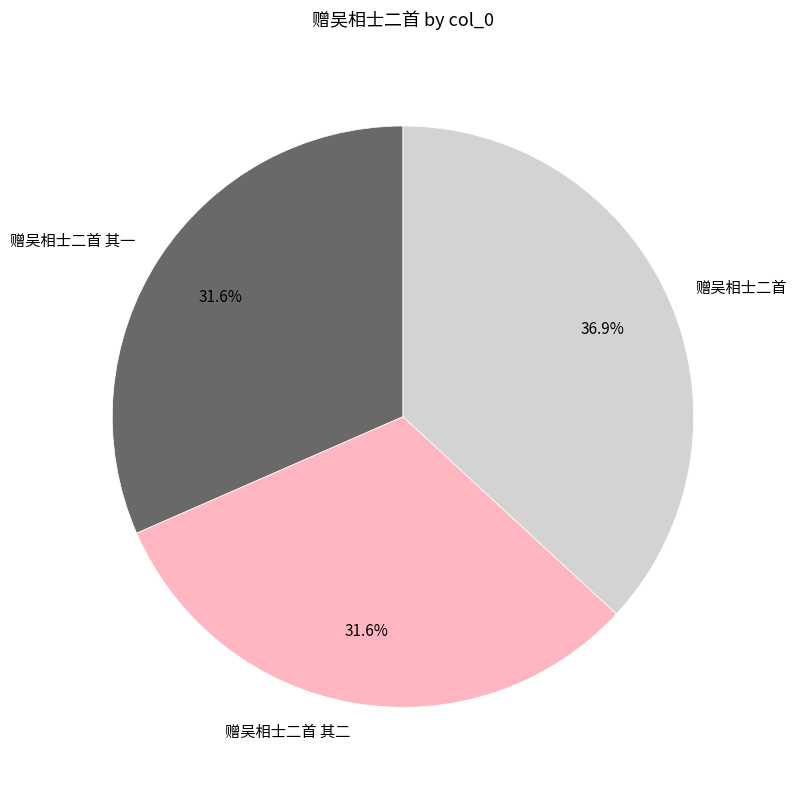

True or false: 赠吴相士二首 accounts for 27% of the total.

False